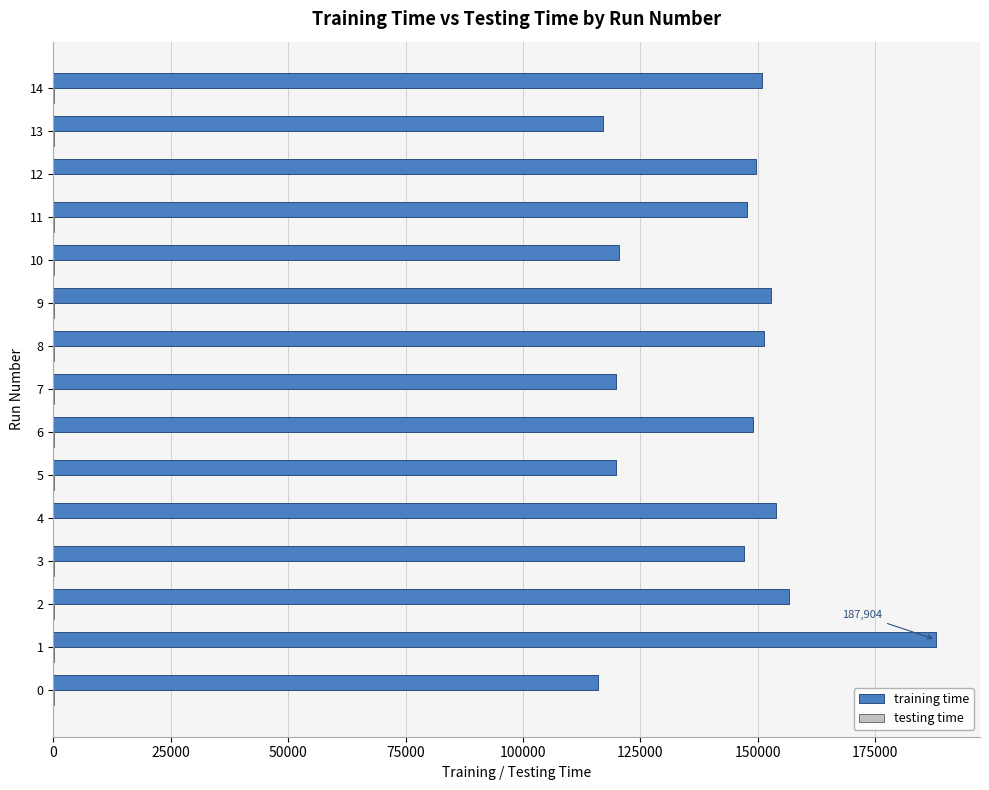

The value of training time at 7 is 119735. True or false?

True